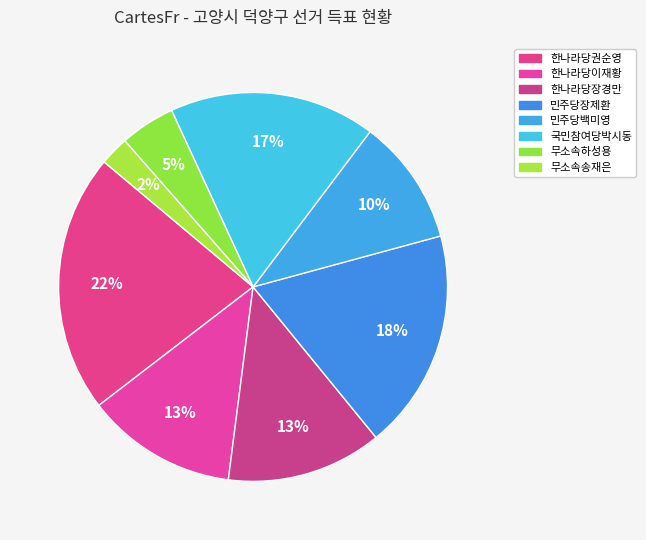

How many slices are in this pie chart?

8